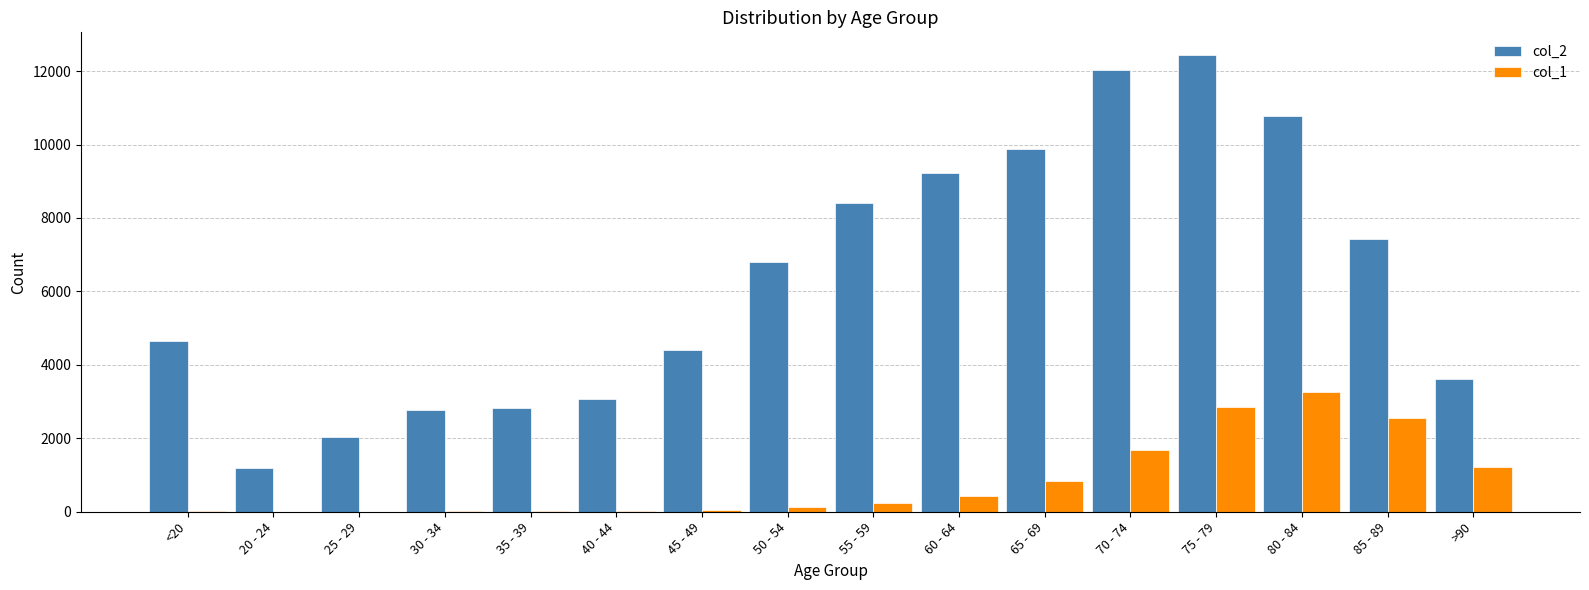

Which category has the highest value in the col_1 series?

80 - 84